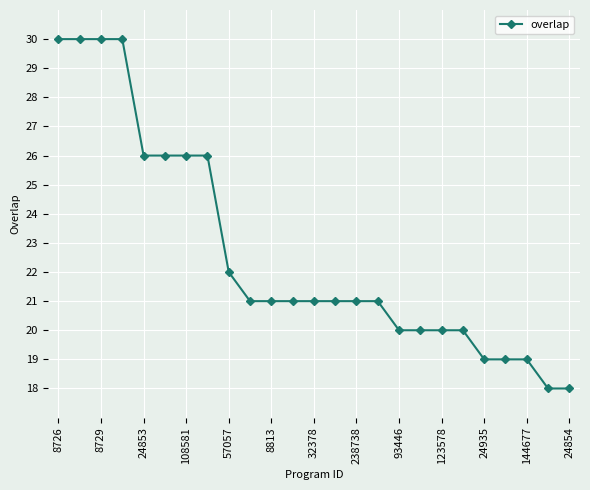

Does the chart have visible grid lines?

Yes